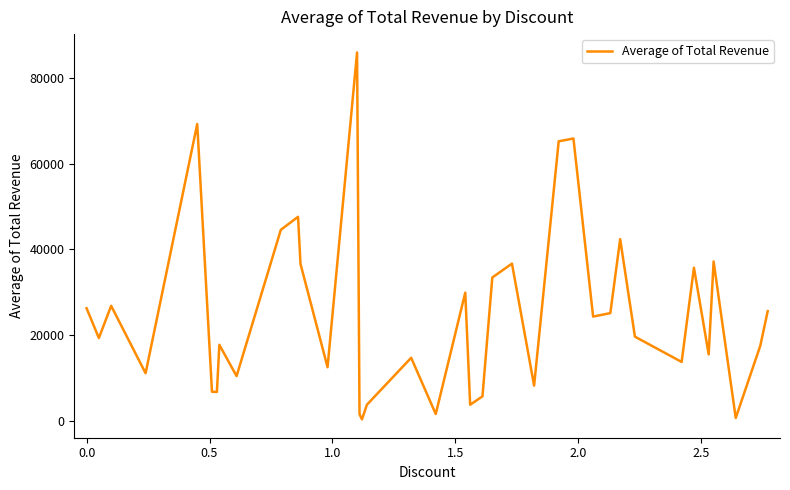

Is this an area chart (filled region under the line)?

No